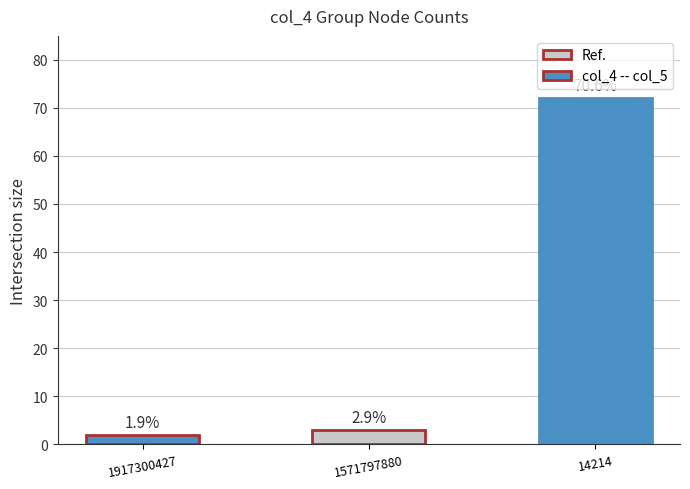

Are the bars horizontal?

No